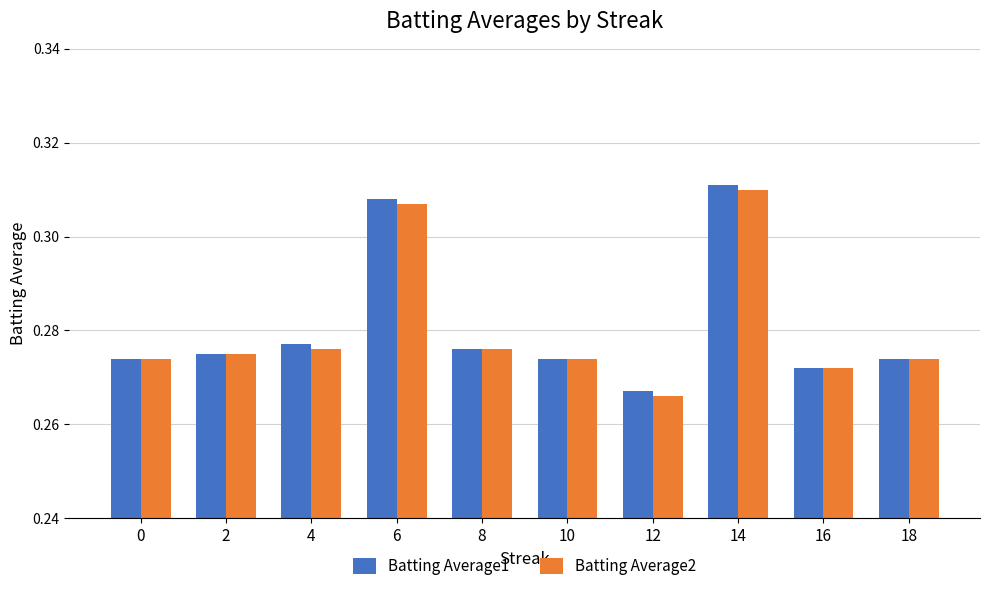

Which series changed the most between 2 and 12?

Batting Average2